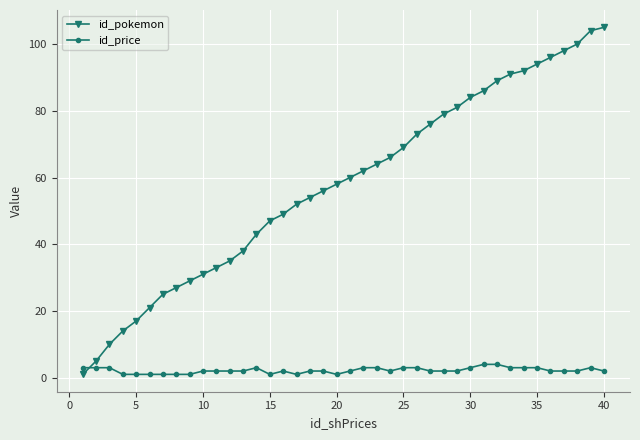

After their last crossing, which series has the higher values: id_pokemon or id_price?

id_pokemon